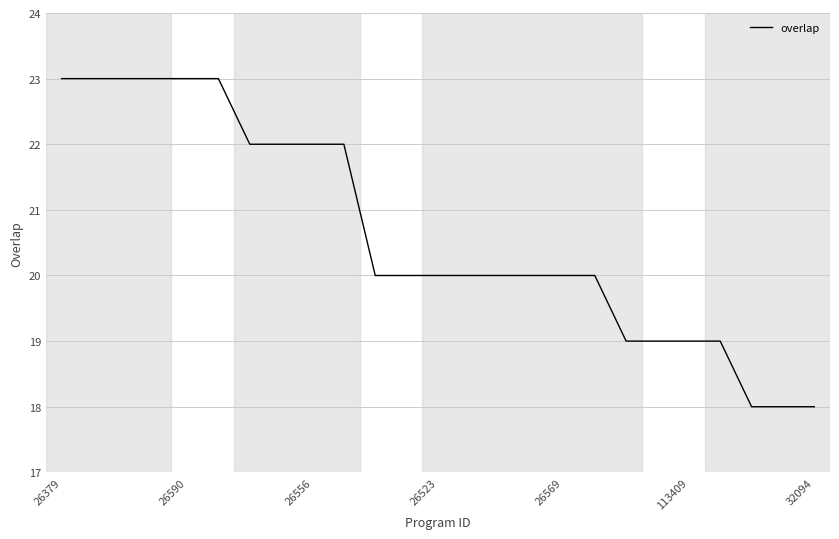

What is the maximum value shown in the chart?

23